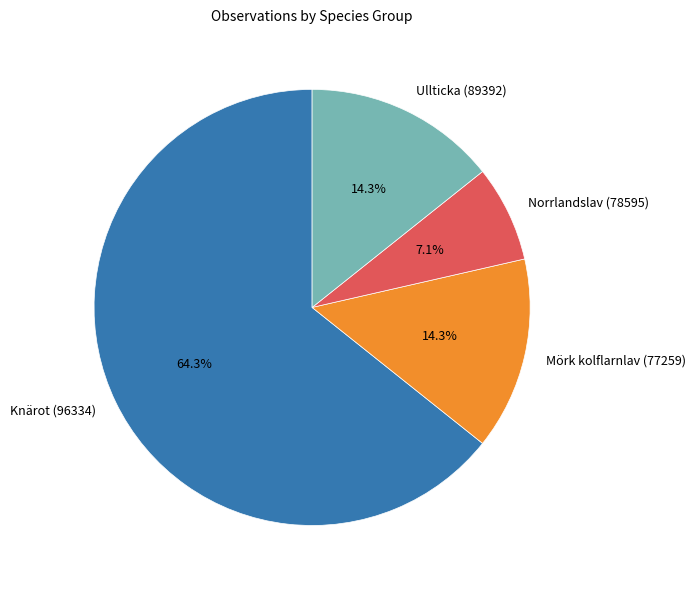

Does Knärot (96334) account for over 50% of the chart?

Yes